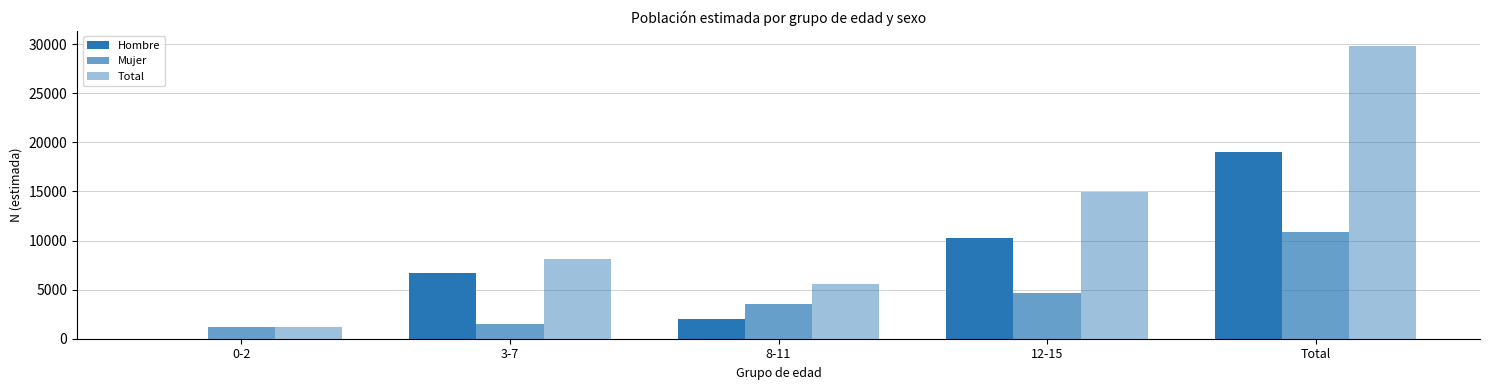

How many series are shown in this chart?

3